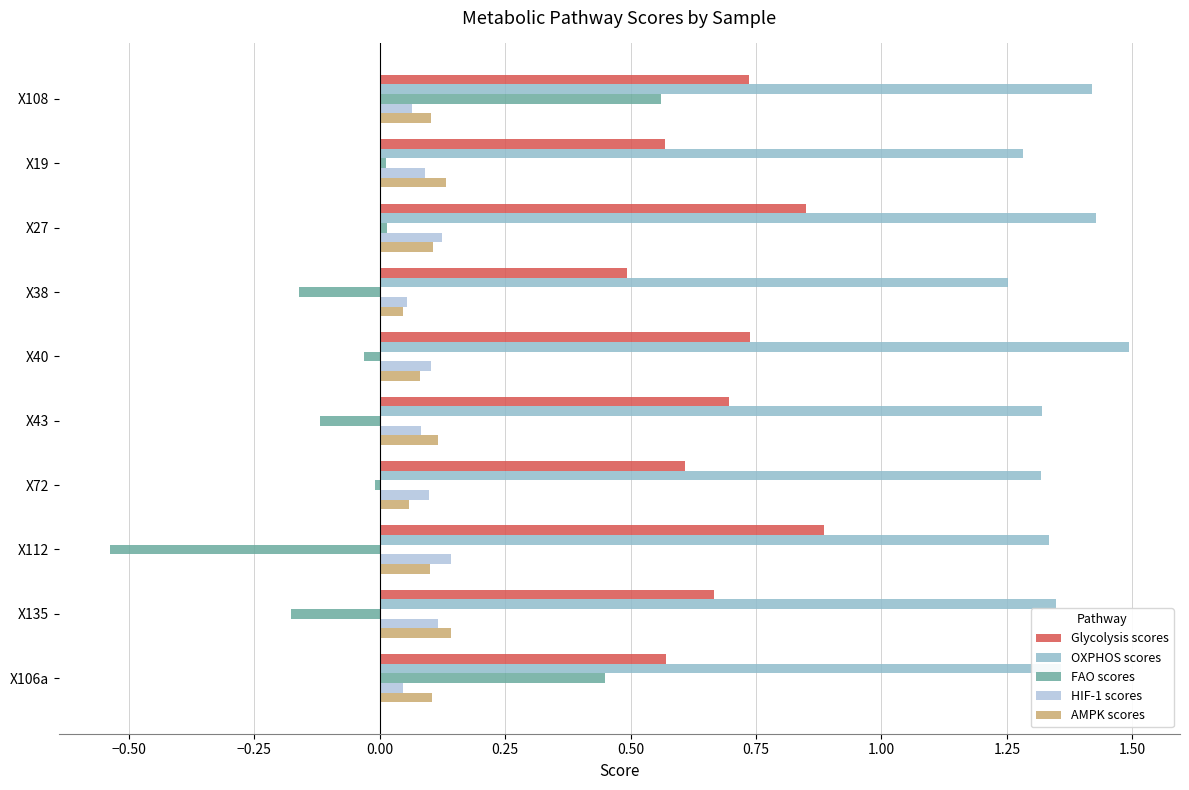

At how many categories does at least one series exceed 0?

10